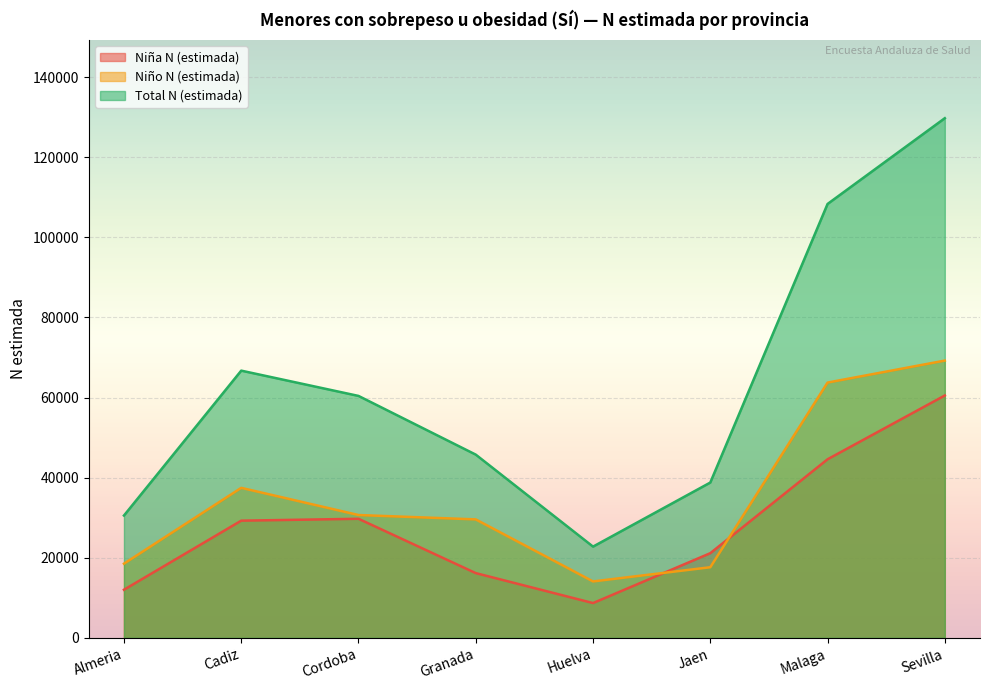

True or false: Total N (estimada) and Niño N (estimada) cross at least once.

False